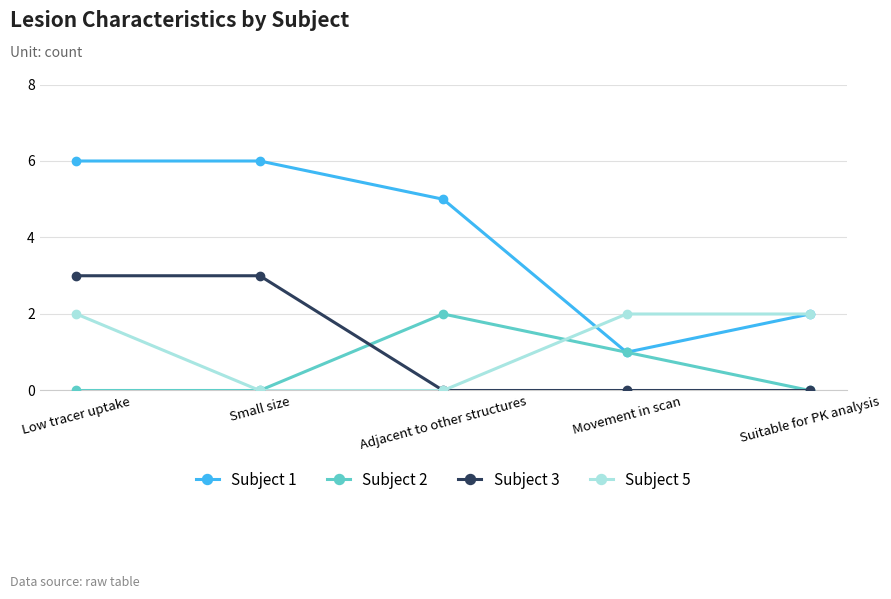

True or false: Subject 1 and Subject 3 cross at least once.

False